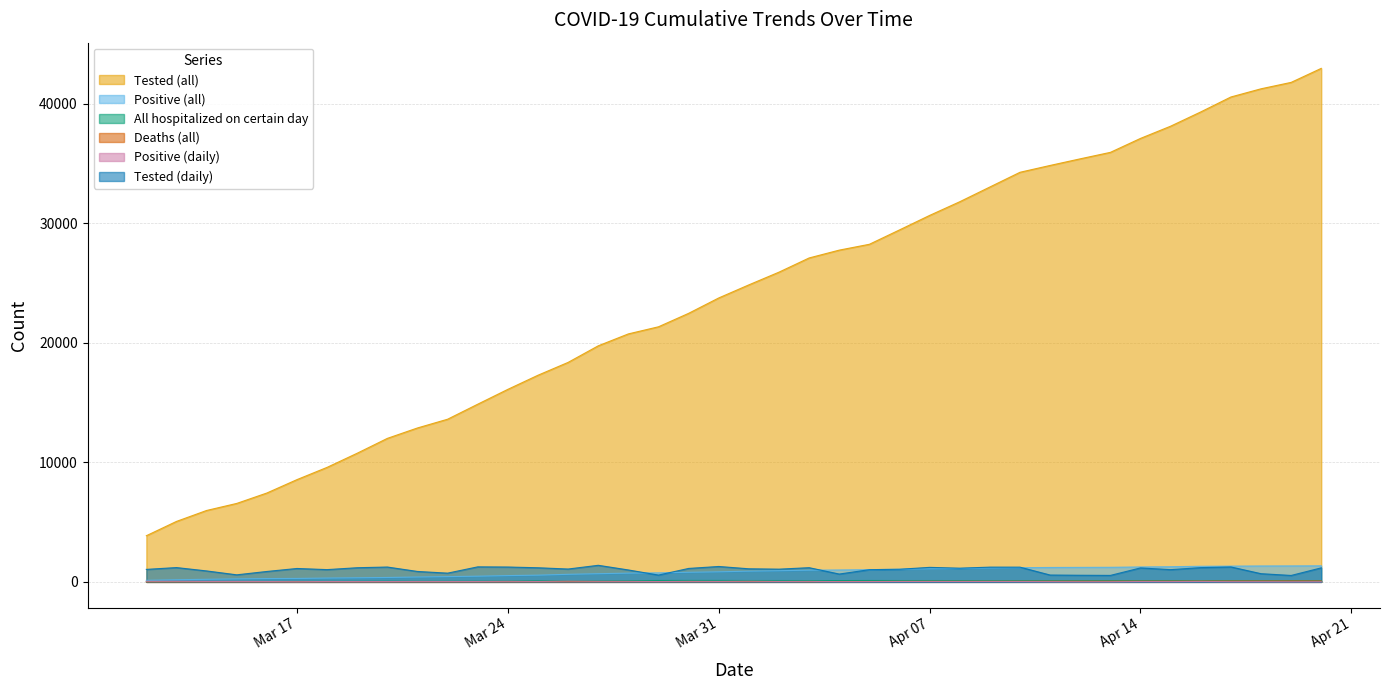

True or false: All hospitalized on certain day and Positive (daily) intersect in this chart.

True